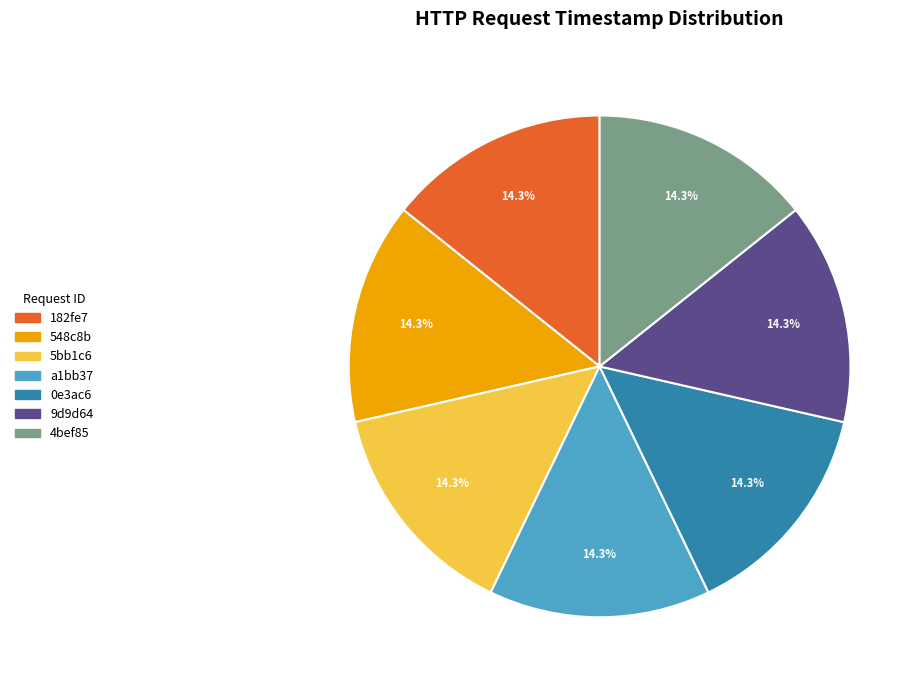

How many segments does this pie chart have?

7